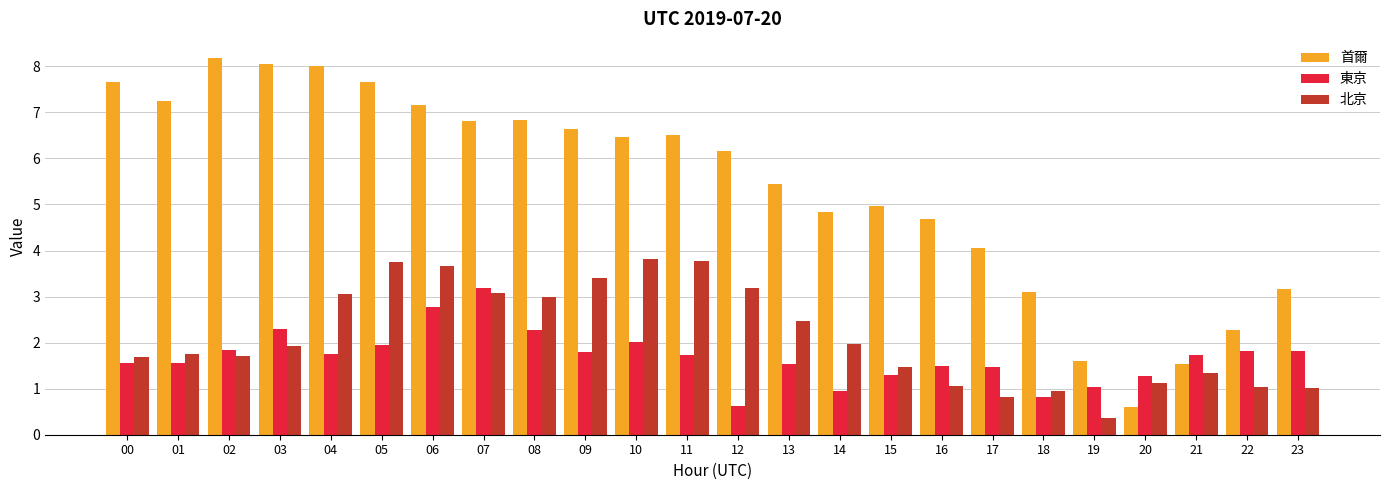

What is the difference between the maximum and second lowest values in the 首爾 series?

6.7